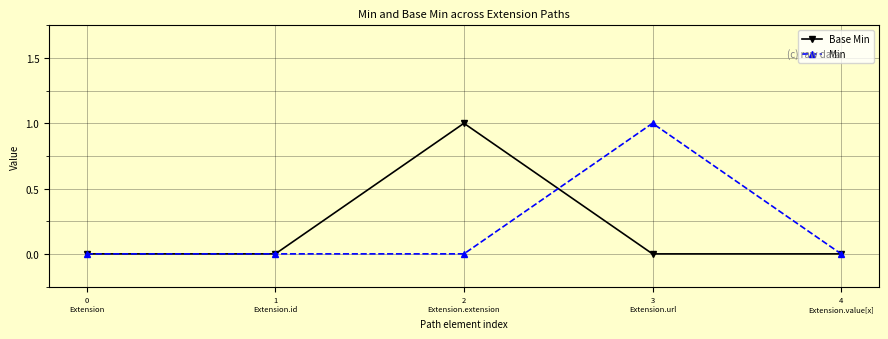

At 2
Extension.extension, list the series in order from smallest to largest.

Min, Base Min